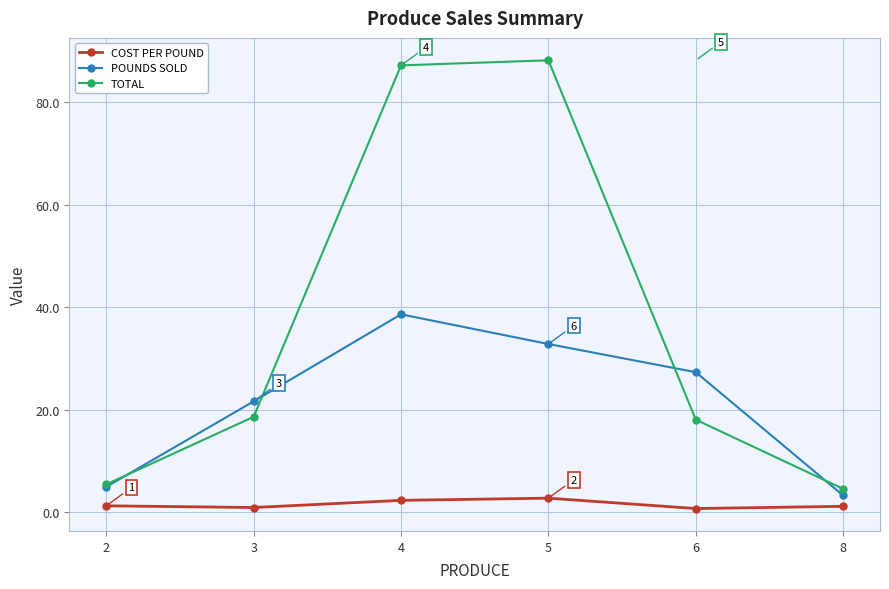

What is the sum of the POUNDS SOLD values at 5 and 3?

54.4